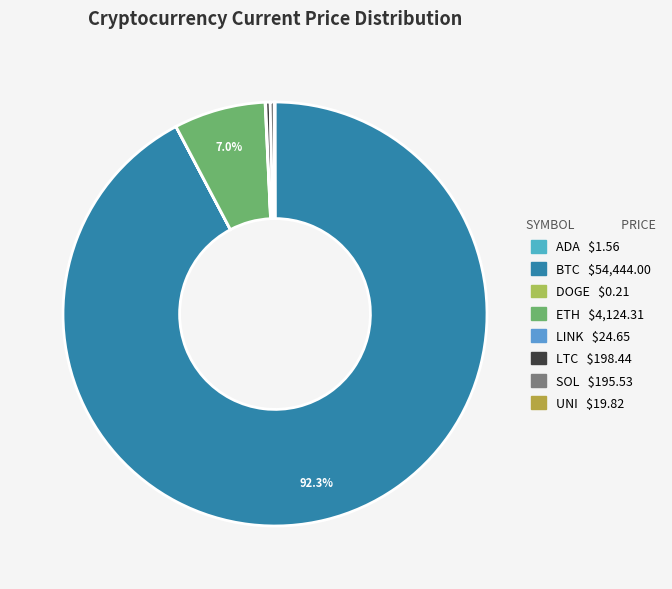

Which slice is the largest?

btc